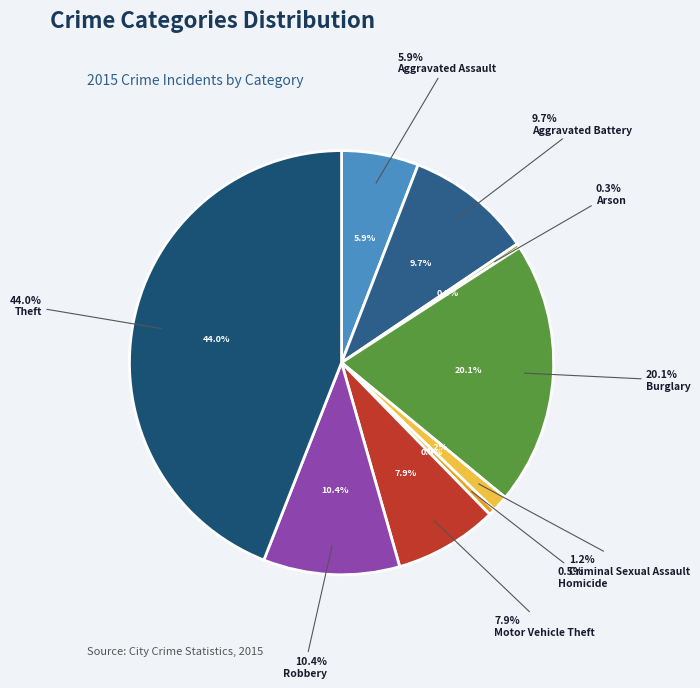

Which slice is the smallest?

Arson